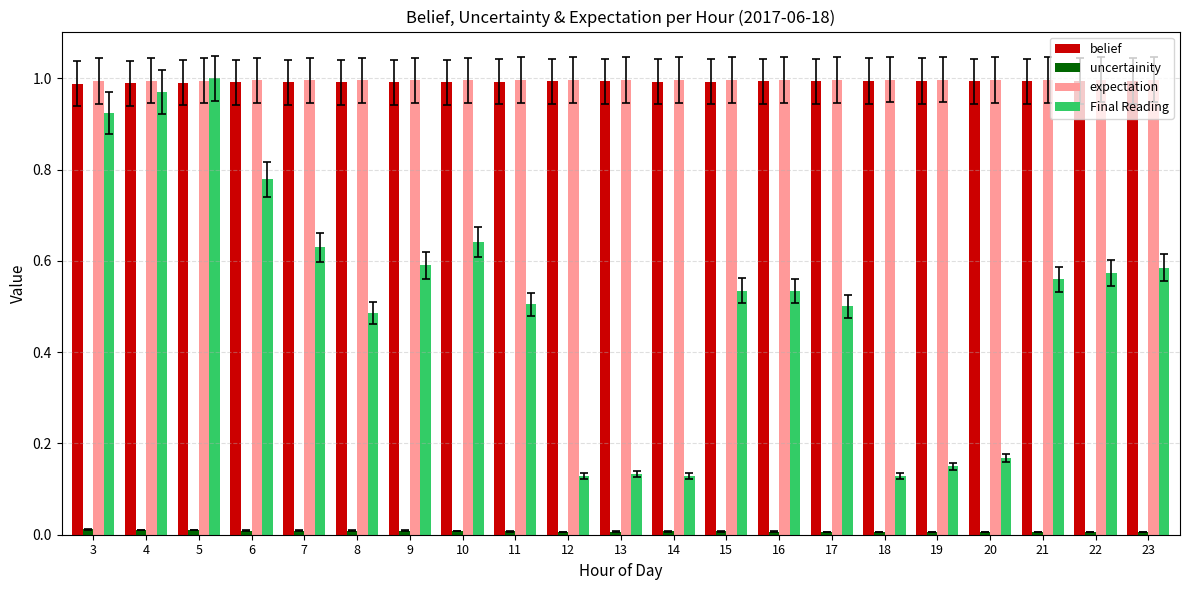

Which series changed the most between 14 and 15?

Final Reading